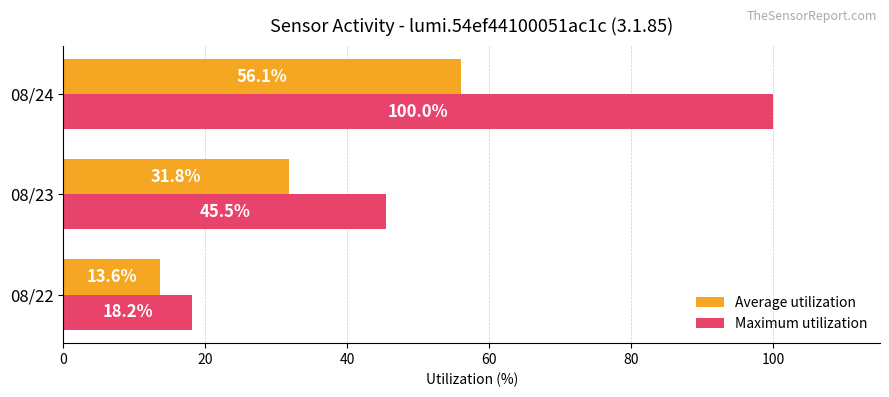

Rank the series by their average value, from lowest to highest.

Average utilization, Maximum utilization